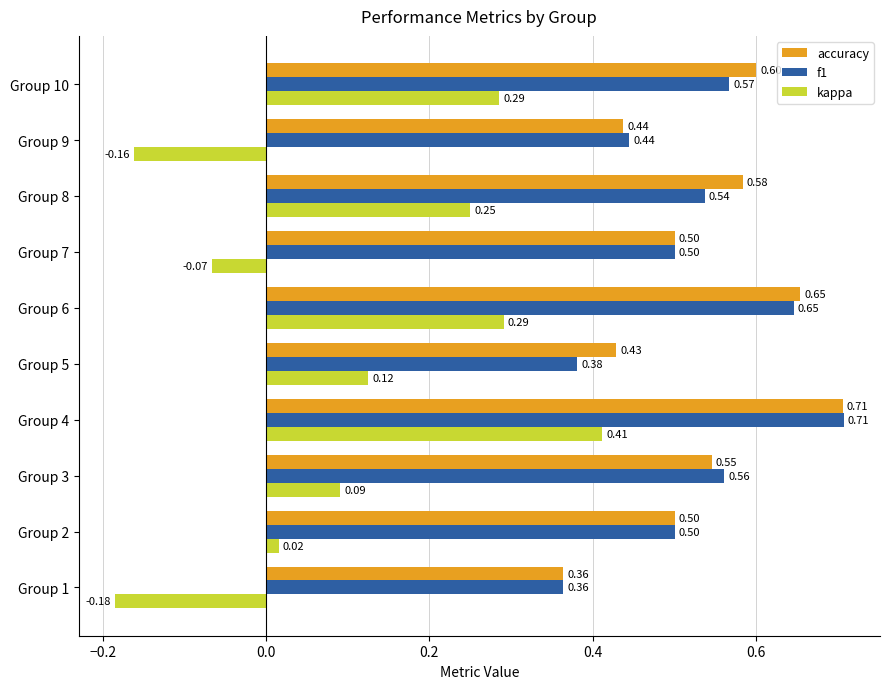

At Group 3, list the series in order from smallest to largest.

kappa, accuracy, f1